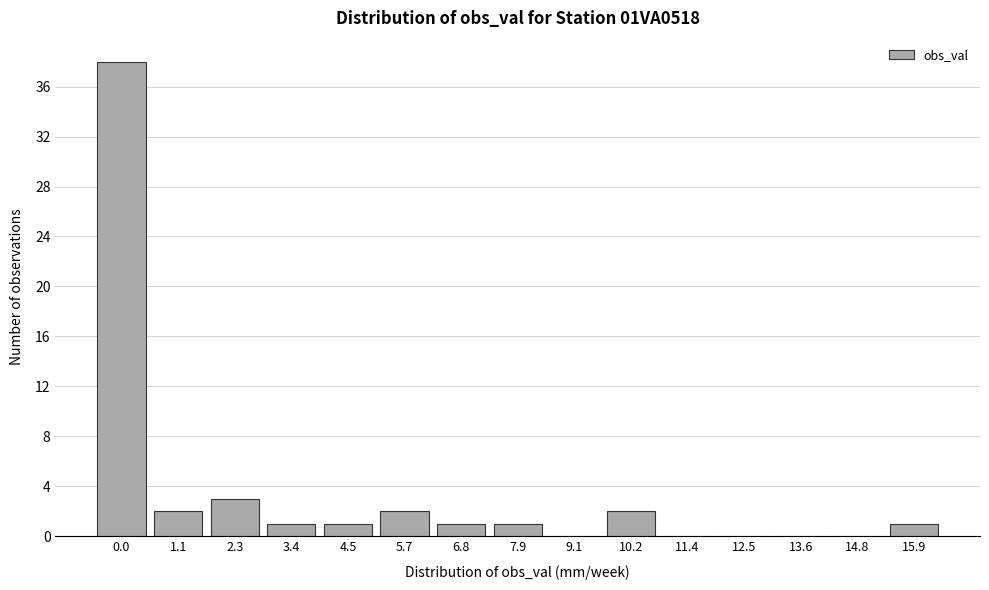

Reading left to right, list all the values displayed in this chart.

0.0=38	1.1=2	2.3=3	3.4=1	4.5=1	5.7=2	6.8=1	7.9=1	9.1=0	10.2=2	11.4=0	12.5=0	13.6=0	14.8=0	15.9=1